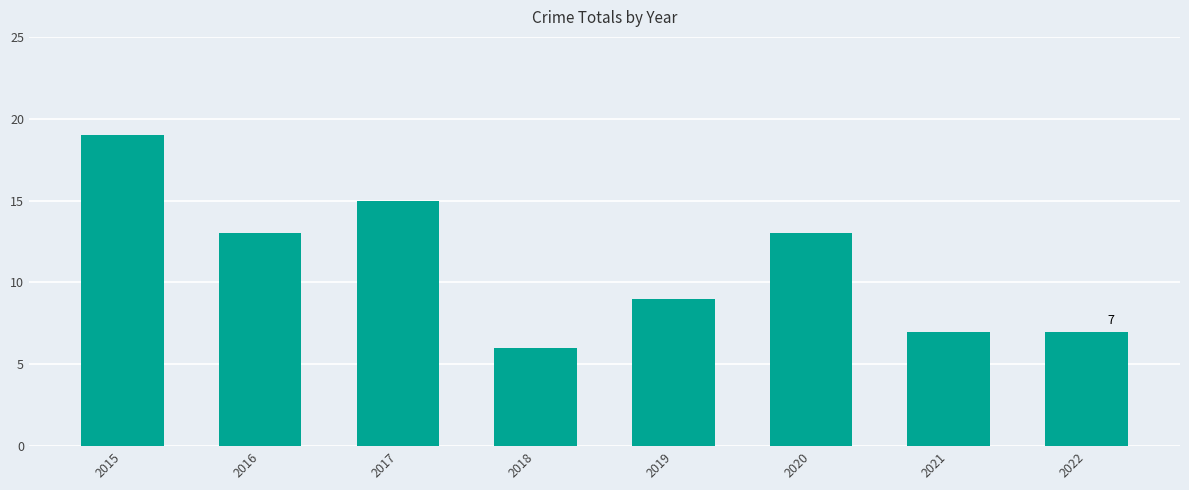

What is the value of the 7th bar from the left?

7